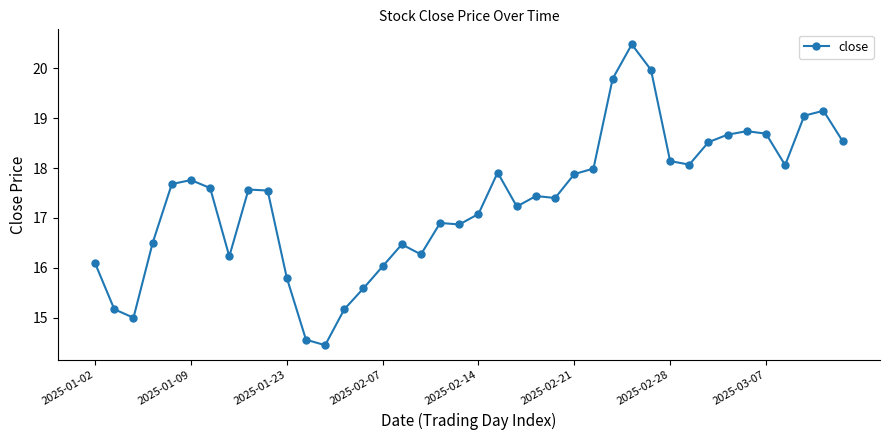

How many lines are shown in the chart?

1